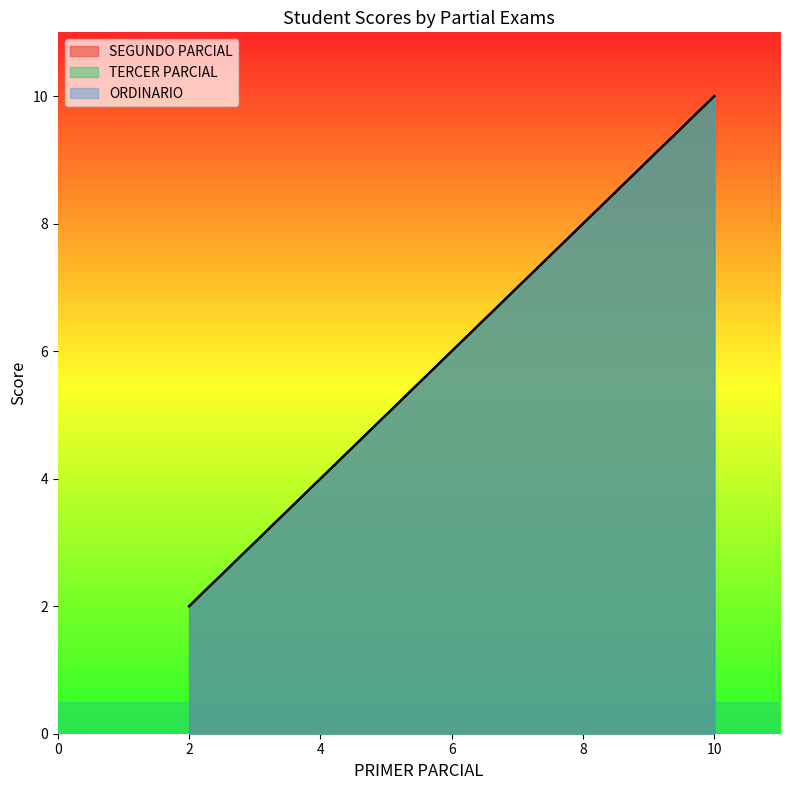

What is the maximum value shown in the chart?

10